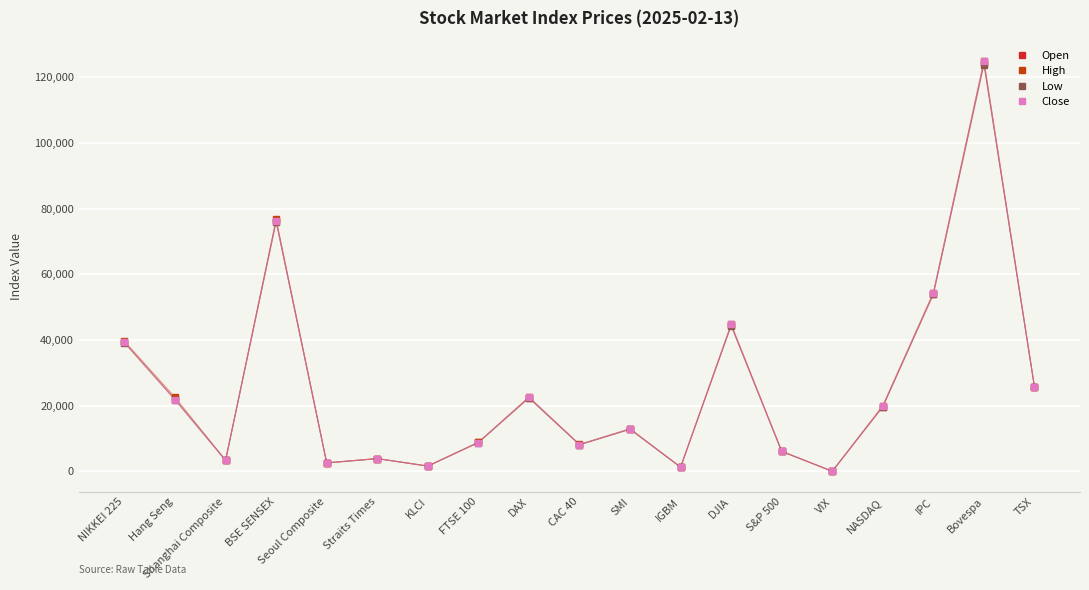

How many interior local peaks does the High series have?

6